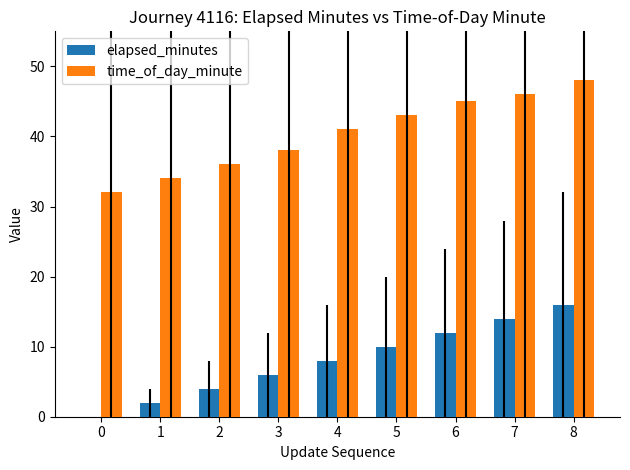

What is the average value of the elapsed_minutes series?

8